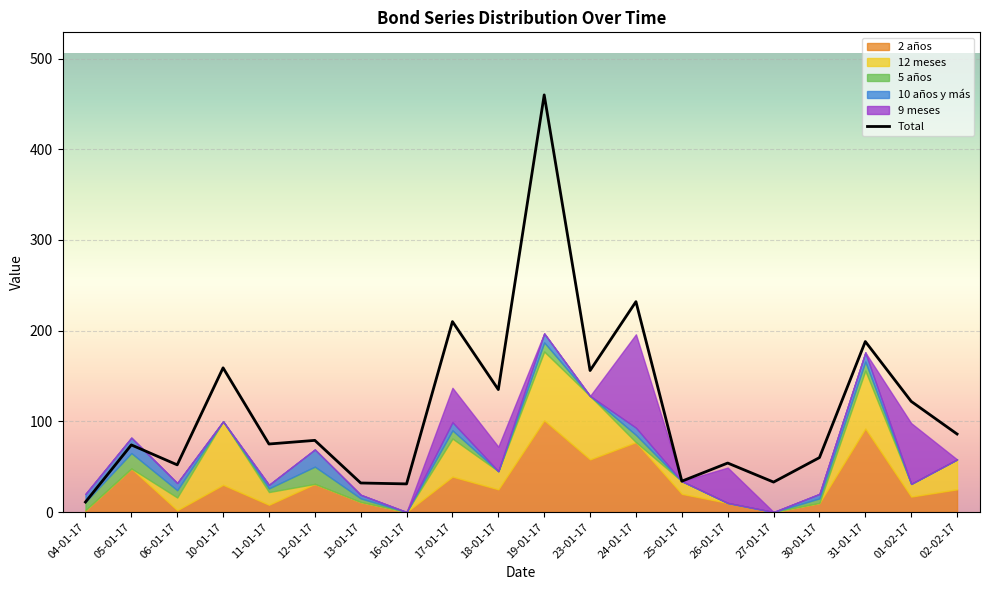

What is the average value?

114